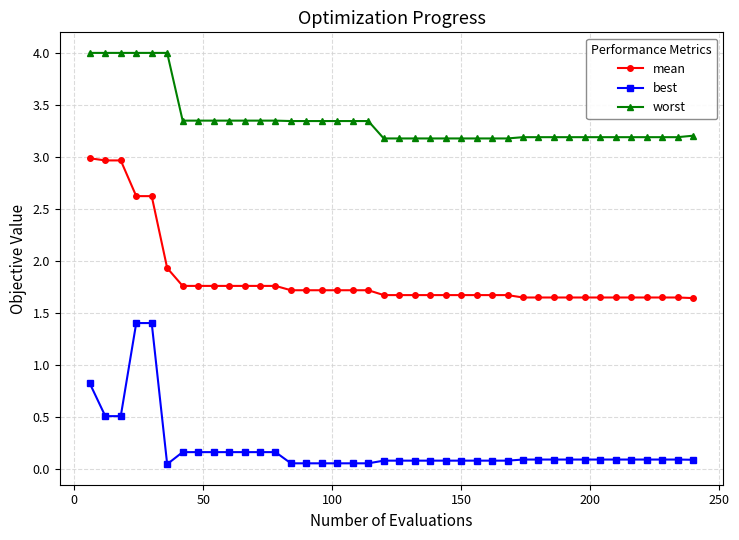

Does the chart have visible grid lines?

Yes